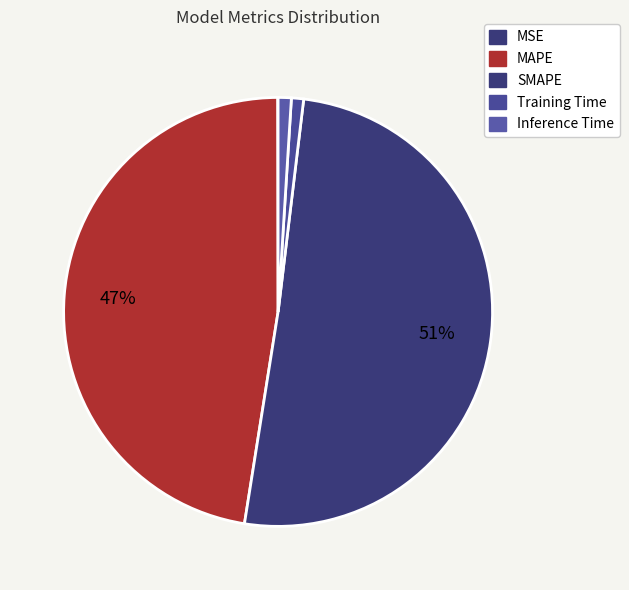

What is the change in value from SMAPE to Training Time?

-13.0